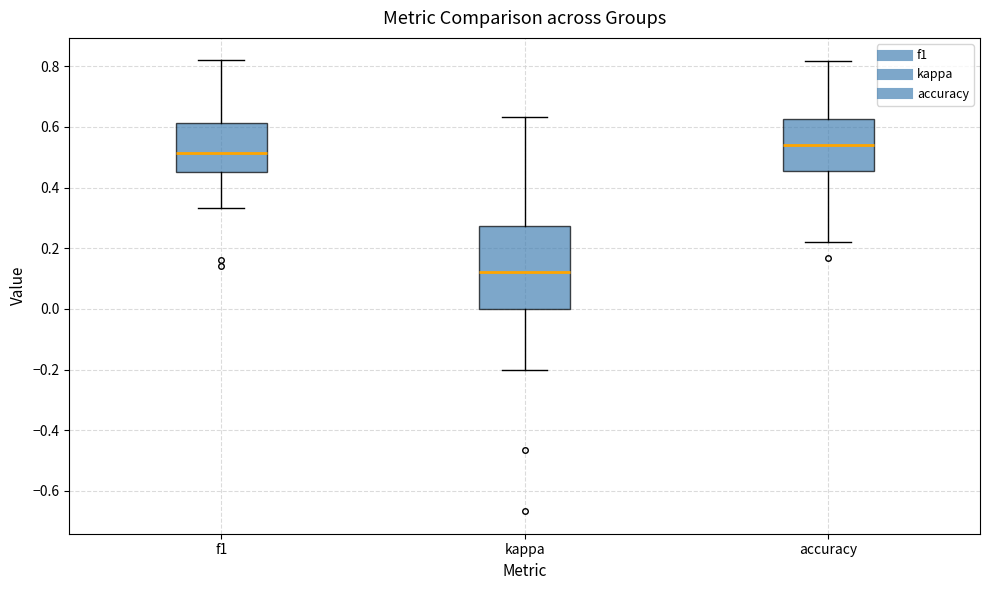

Reading left to right, transcribe this box plot: for each box, give where its median line is, the range the box spans, and where its two whiskers end, as read against the y-axis. The values are not printed on the chart, so give them approximately, as read against the axis.

f1: median 0.52, box 0.46 to 0.62, whiskers 0.34 to 0.82
kappa: median 0.12, box 0.00 to 0.28, whiskers -0.20 to 0.64
accuracy: median 0.54, box 0.46 to 0.62, whiskers 0.22 to 0.82